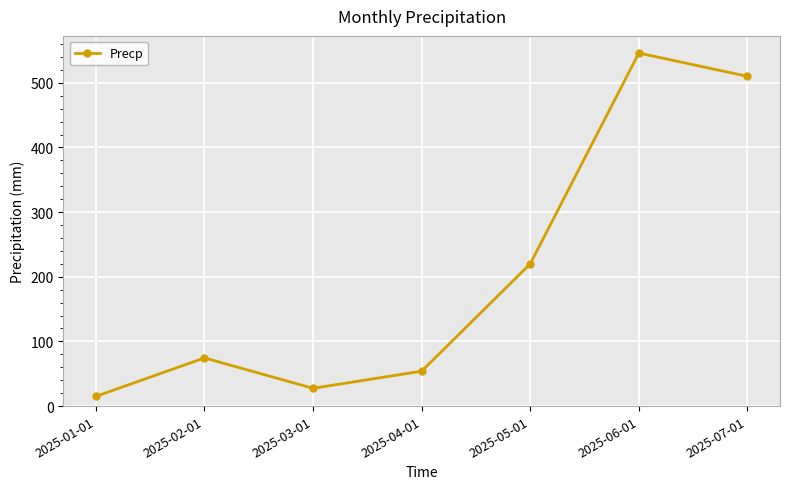

How many series are shown in this chart?

1